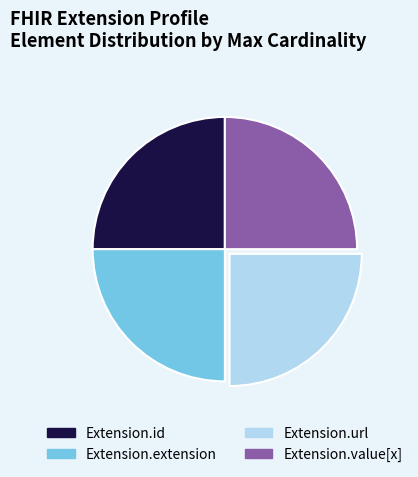

The Extension.id slice represents 25% of the pie. True or false?

True